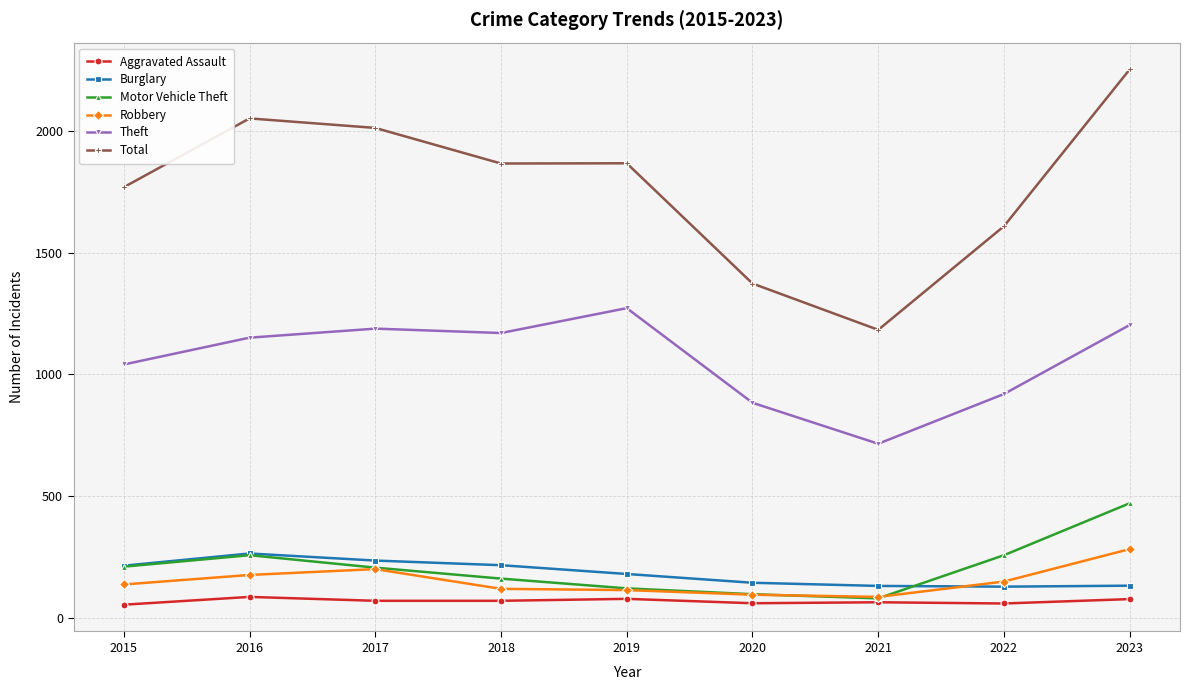

What are all the series names shown in the legend?

Aggravated Assault, Burglary, Motor Vehicle Theft, Robbery, Theft, Total